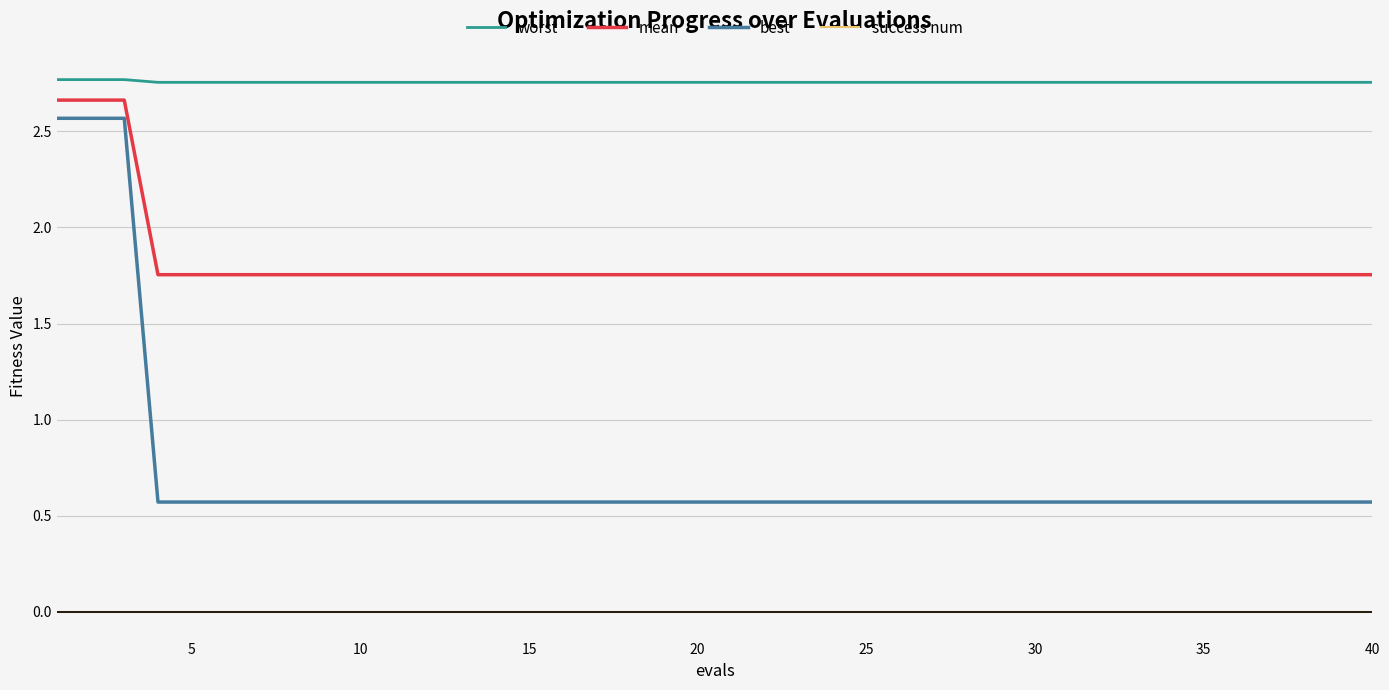

True or false: worst and best intersect in this chart.

False